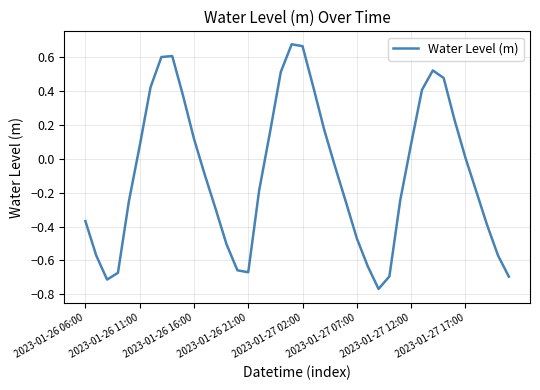

What is the difference between the maximum and minimum values?

1.4